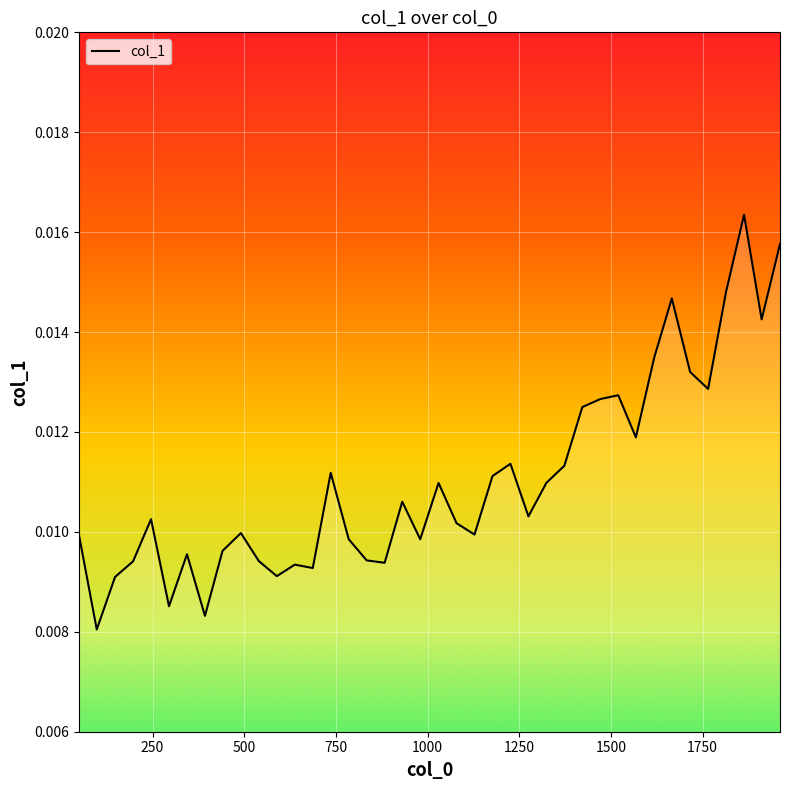

At which category does the data reach its first local valley?

98